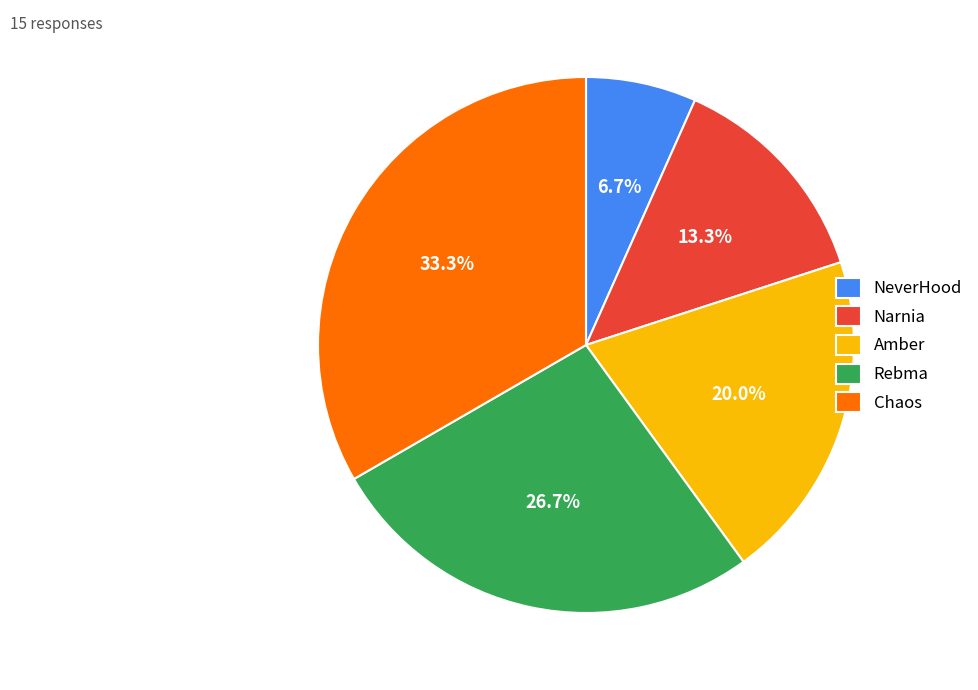

How many segments does this pie chart have?

5